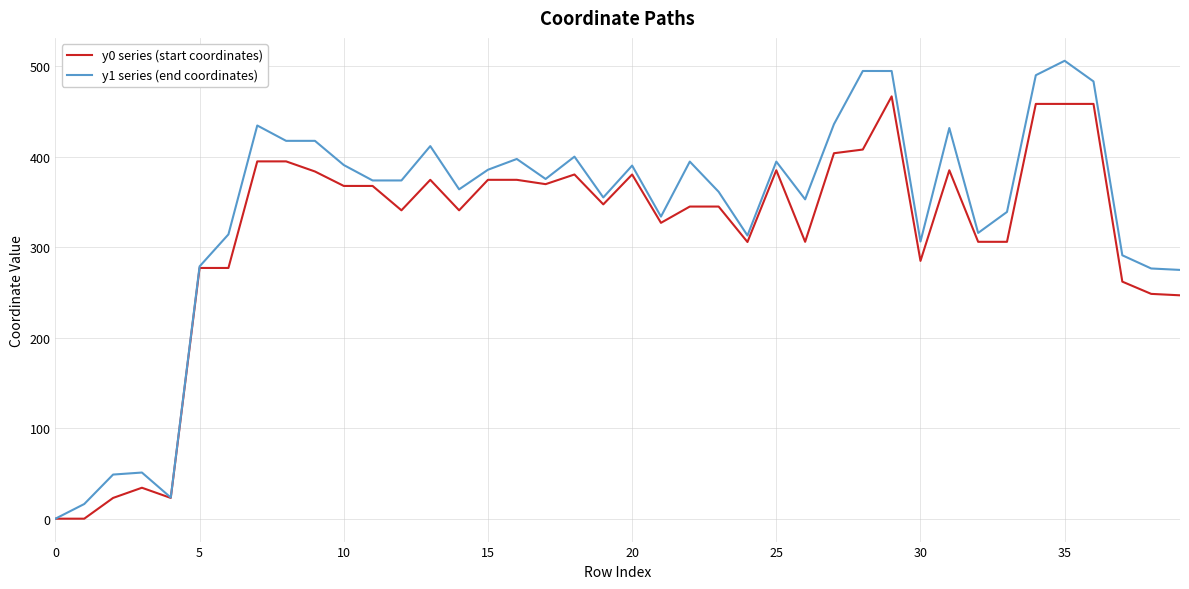

Which series has the widest spread of values?

y1 series (end coordinates)